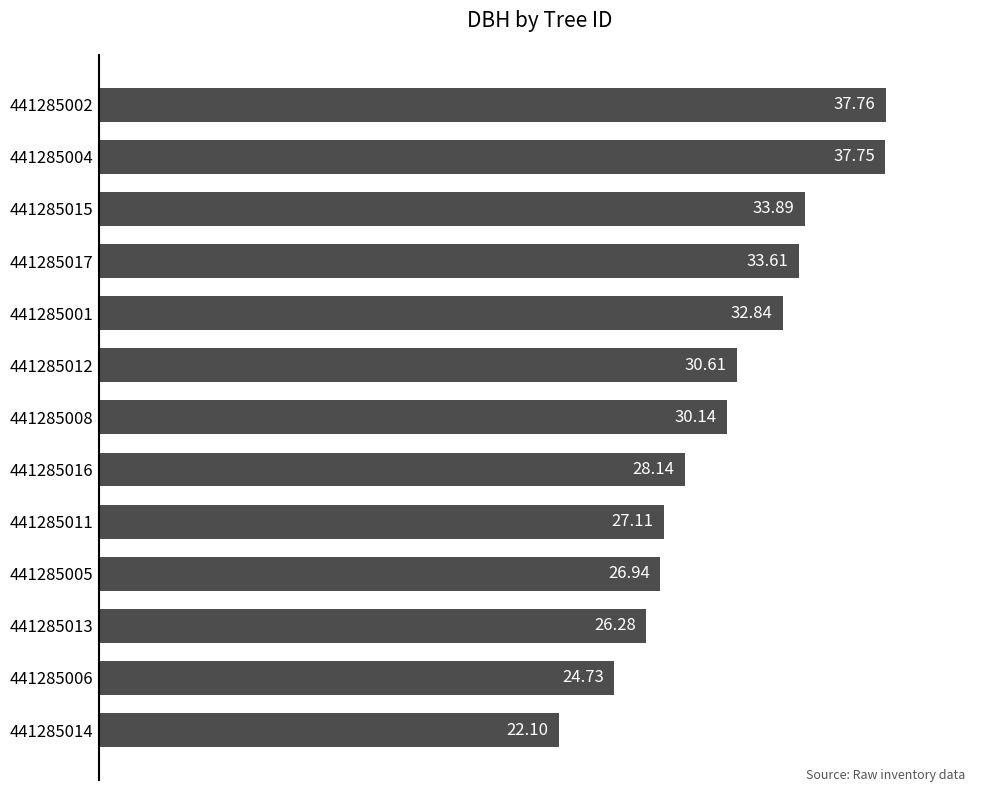

What is the ratio of the value at 441285011 to the value at 441285004?

0.7